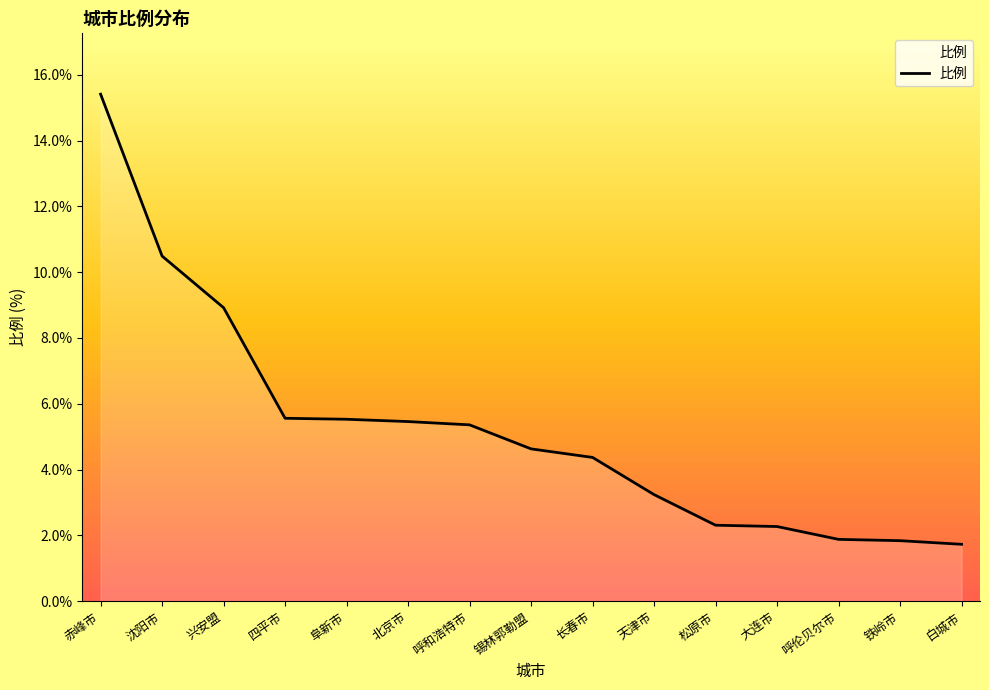

What is the approximate value at 沈阳市?

10.5